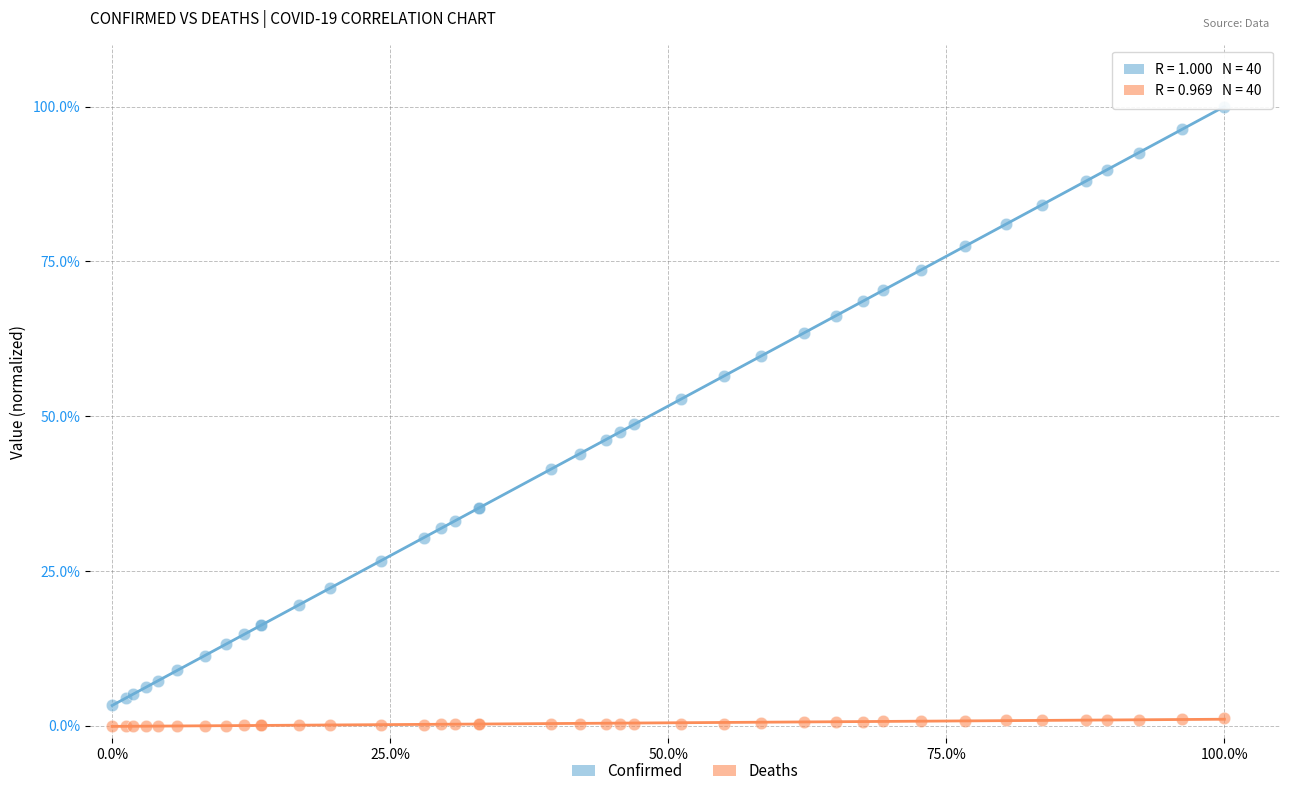

What are all the series names shown in the legend?

Confirmed, Deaths